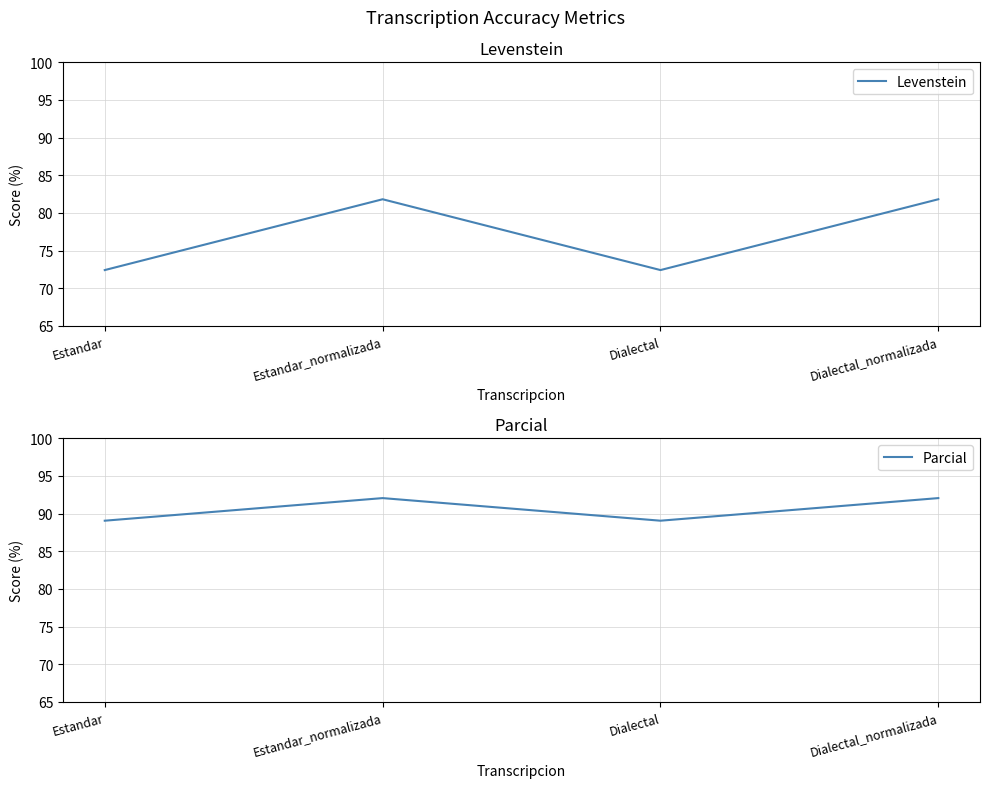

Is this an area chart (filled region under the line)?

No